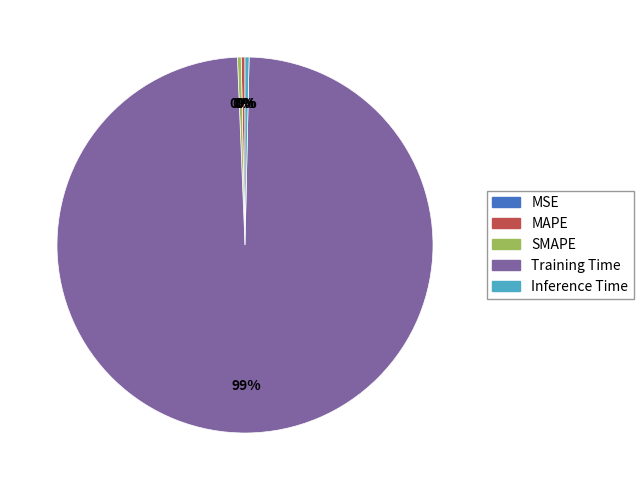

Combined, do SMAPE and Inference Time account for over 50%?

No